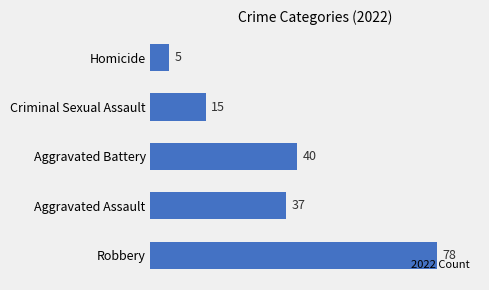

Count the number of data series in this chart.

1